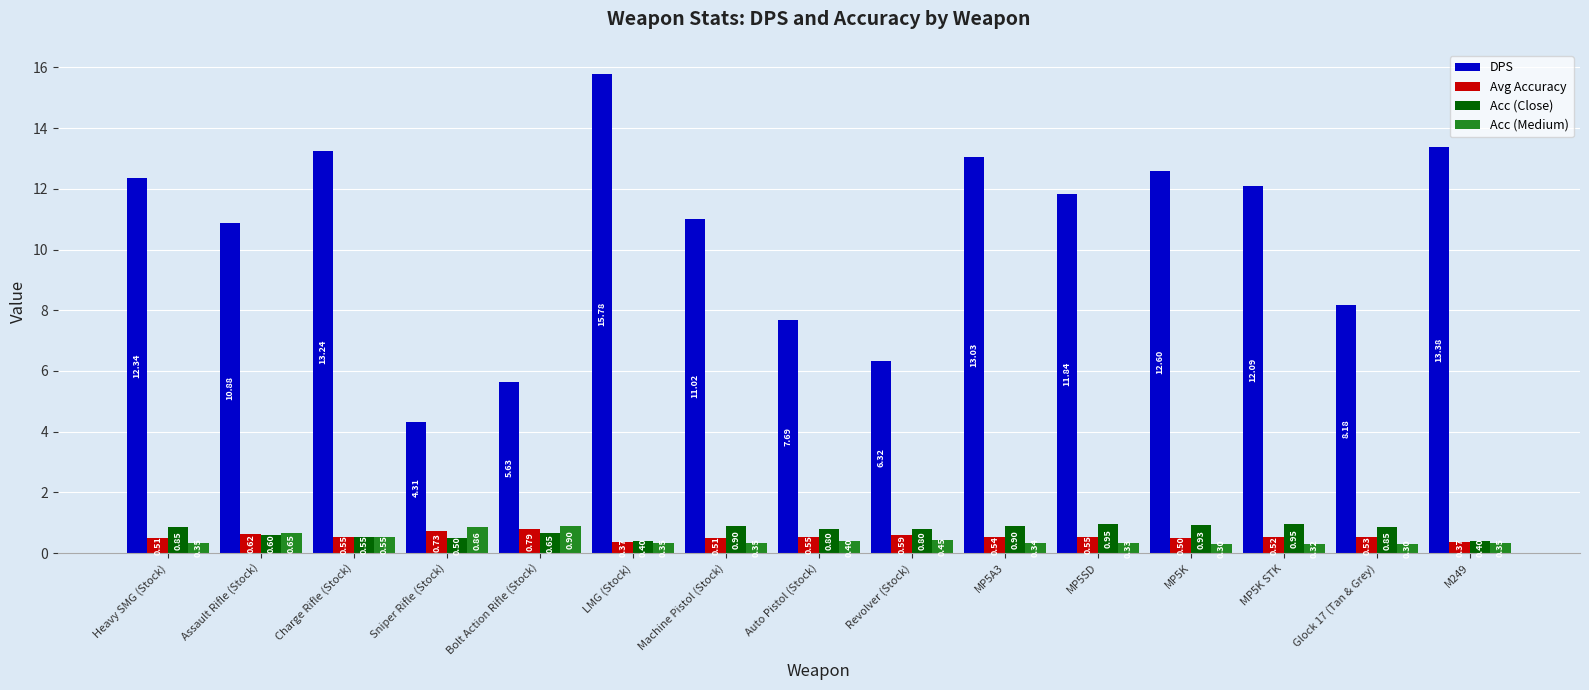

What is the difference between the Acc (Close) values at Sniper Rifle (Stock) and MP5A3?

0.4